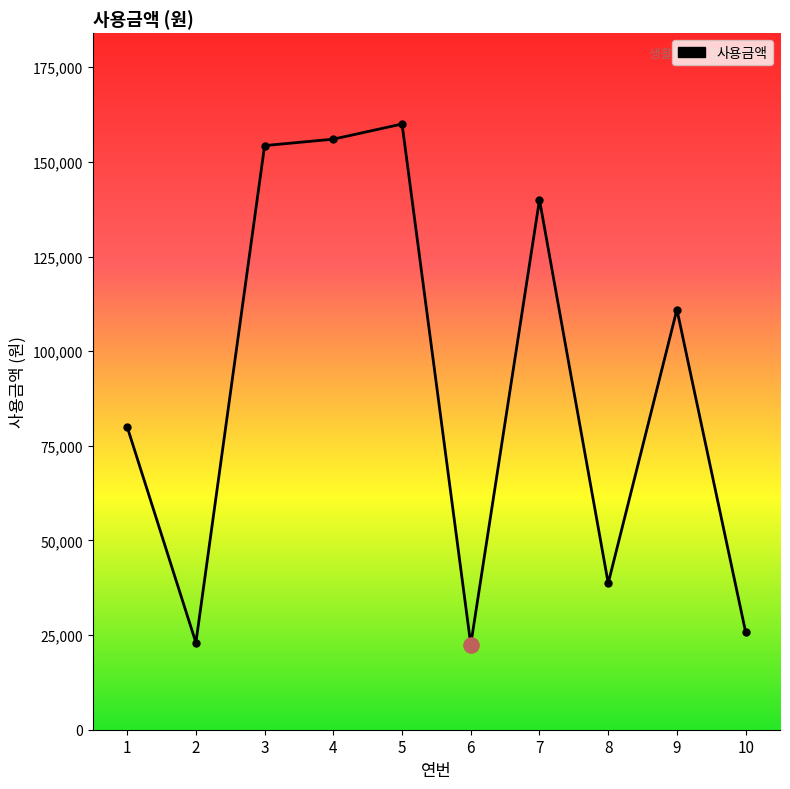

What is the change in value from 3 to 8?

-115600